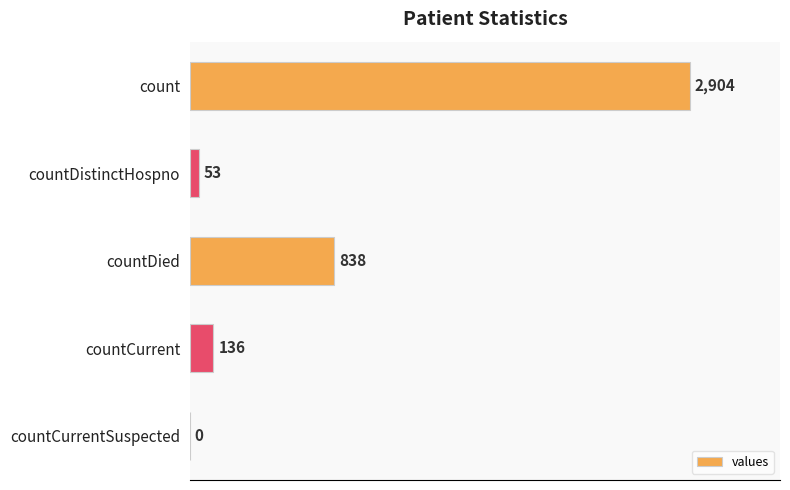

What is the change in value from count to countCurrent?

-2768